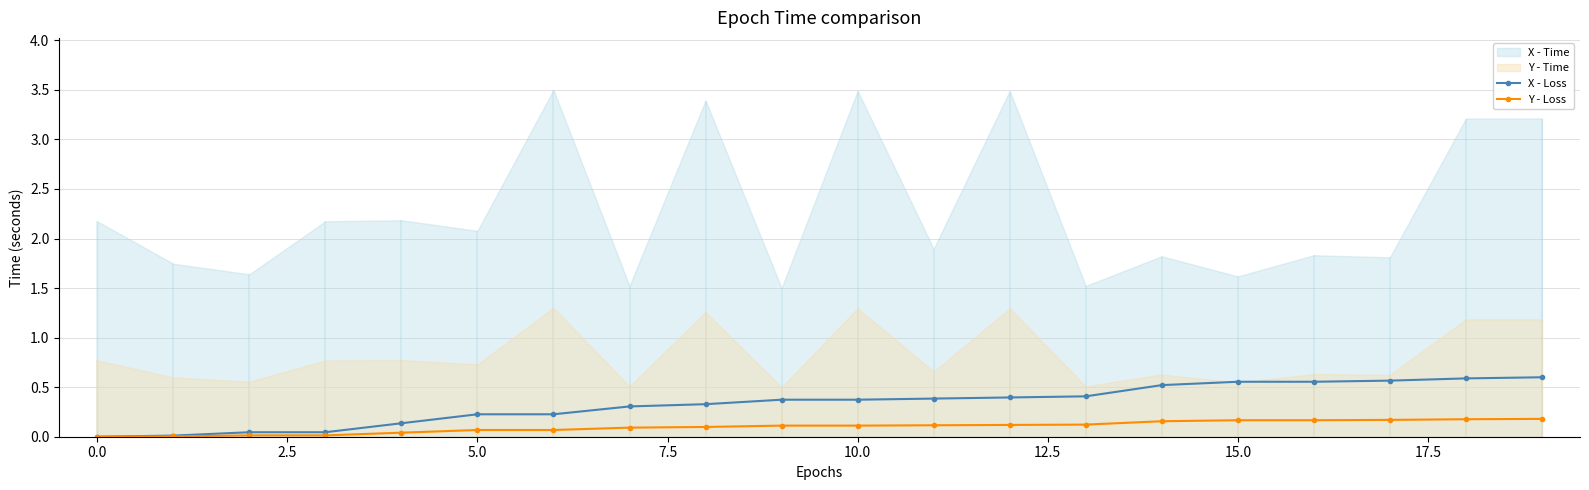

True or false: Y - Loss and X - Loss intersect in this chart.

False